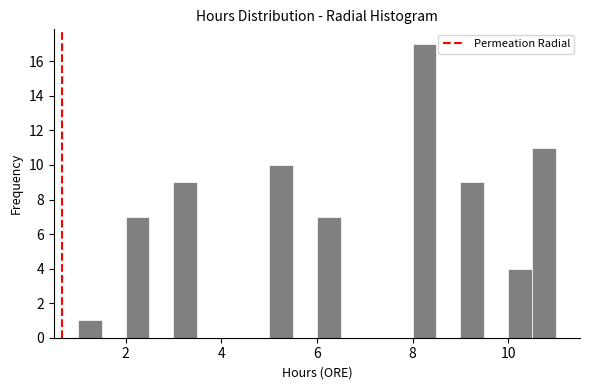

Around what value on the x-axis is the tallest bar? Give the approximate position of its centre, as read against the axis.

8.2